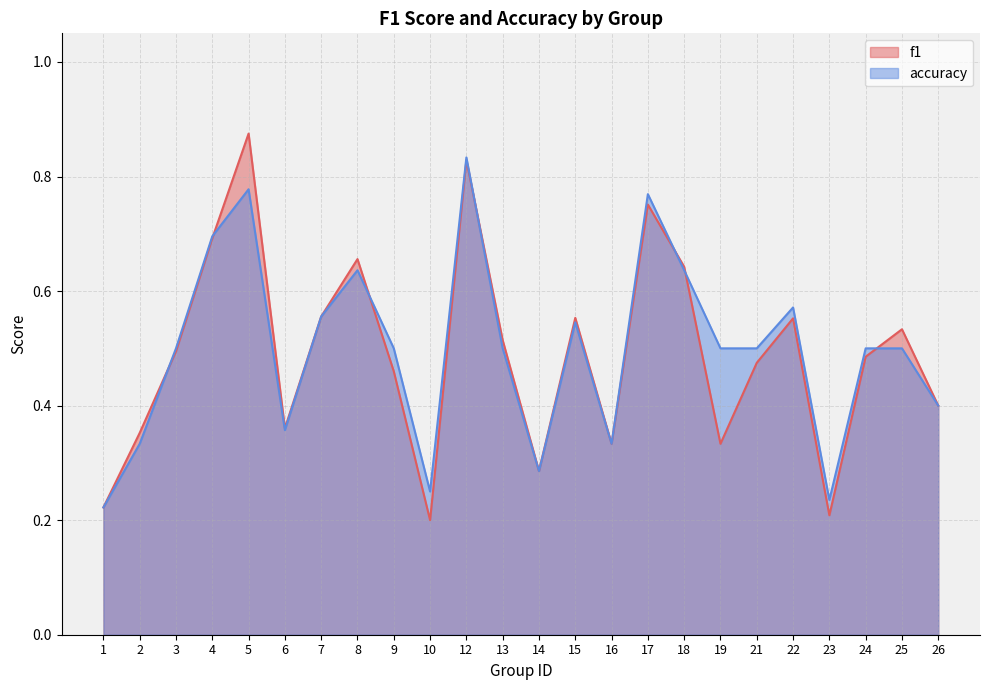

What is the sum of the f1 values at 14 and 18?

0.9